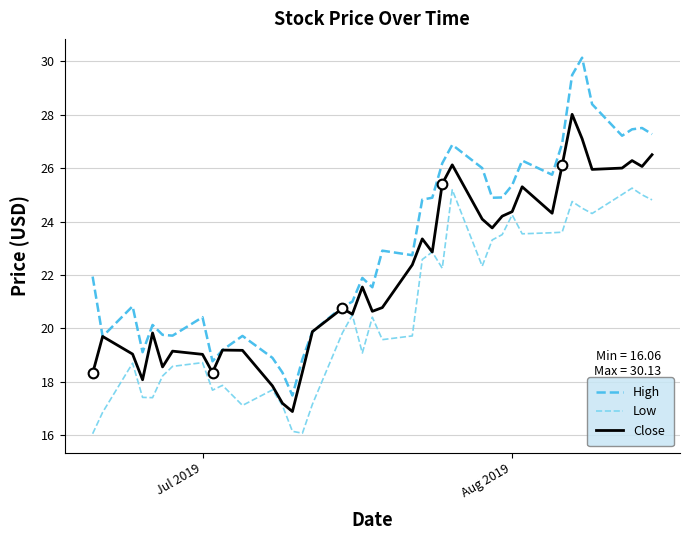

How many interior local peaks does the Low series have?

11